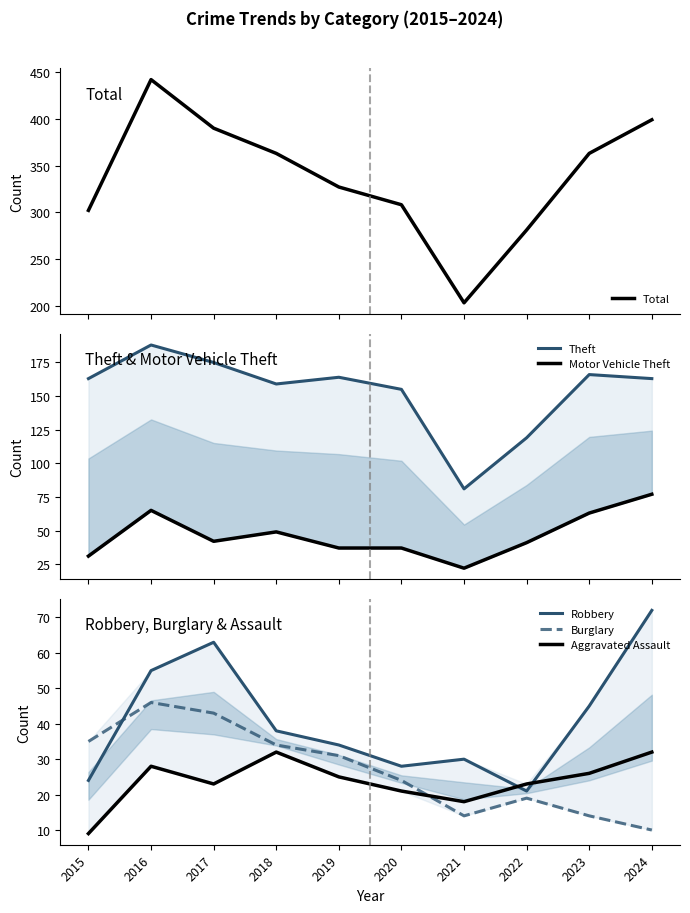

Does the chart have visible grid lines?

No